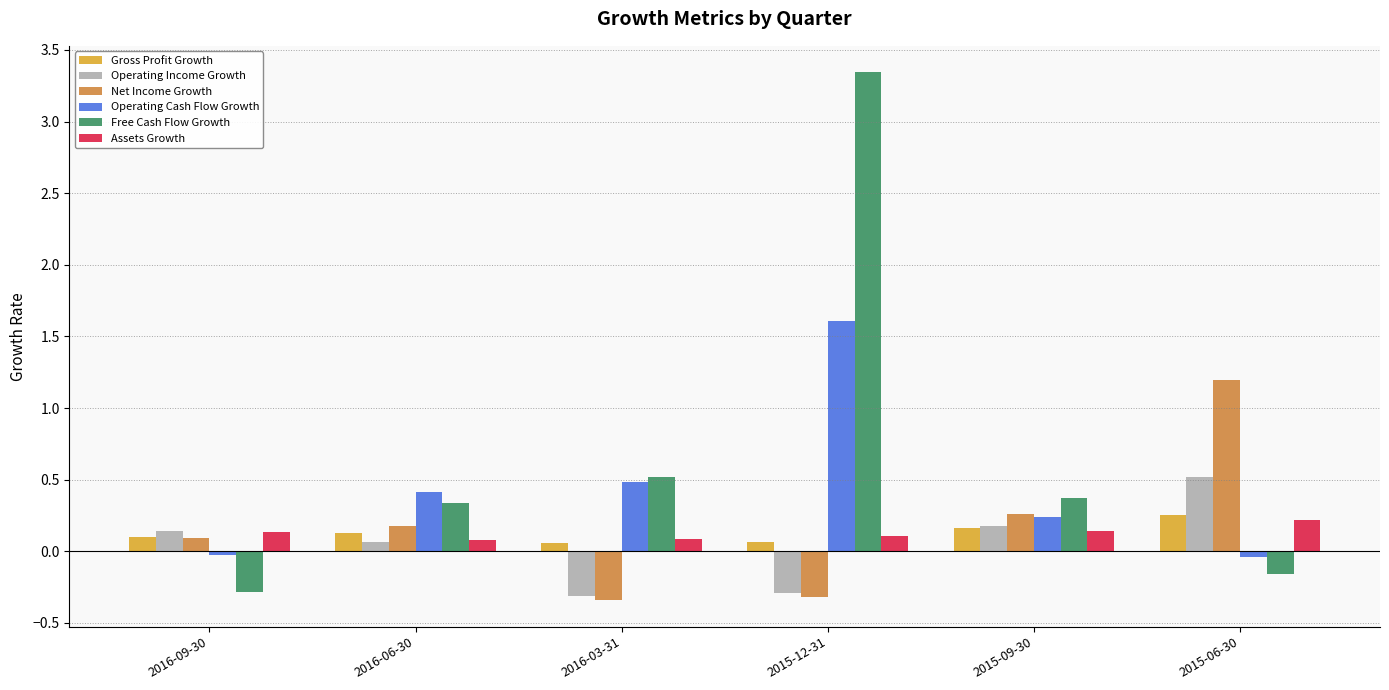

At which label is Free Cash Flow Growth closest to 1?

2016-03-31